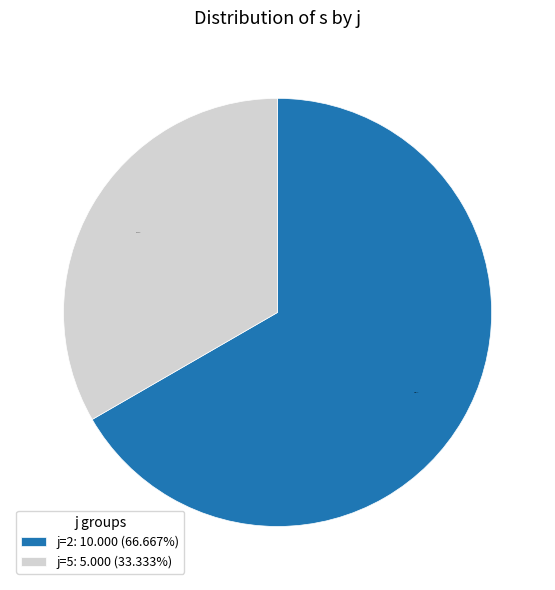

Which slice represents more than half of the pie?

j=2: 10.000 (66.667%)